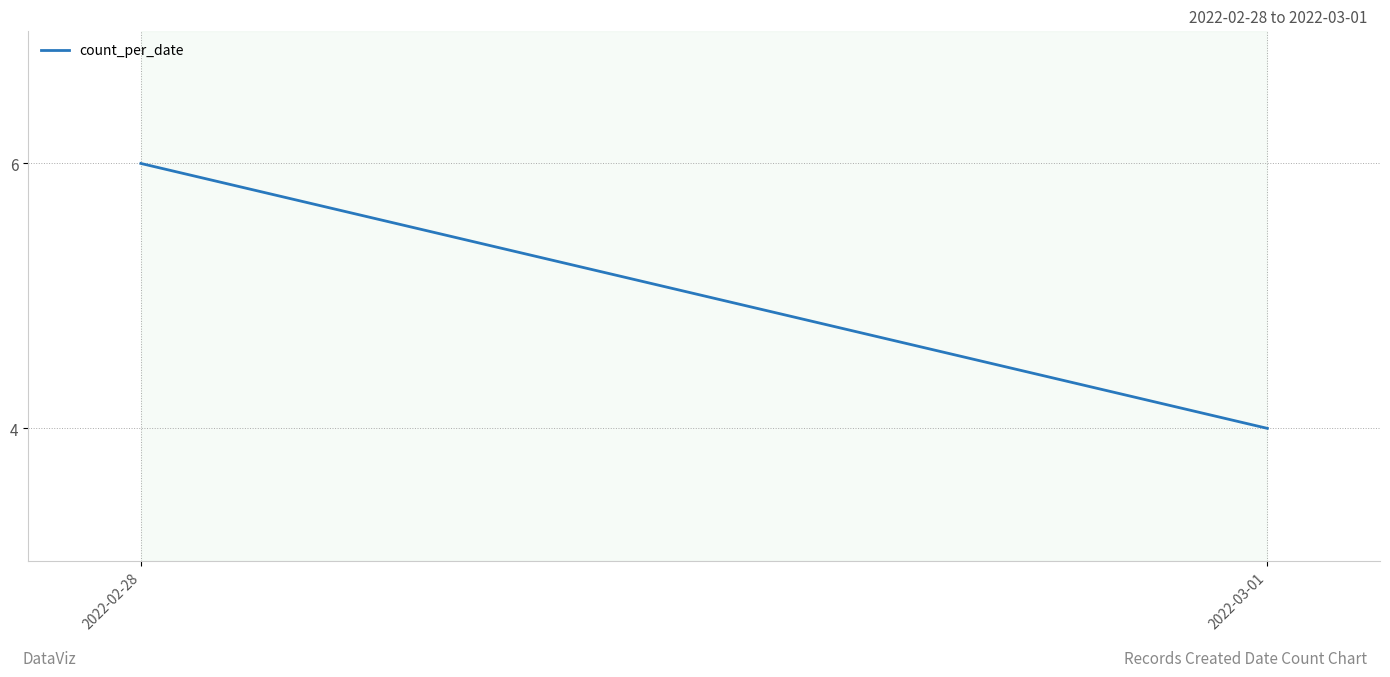

What is the greatest value displayed?

6